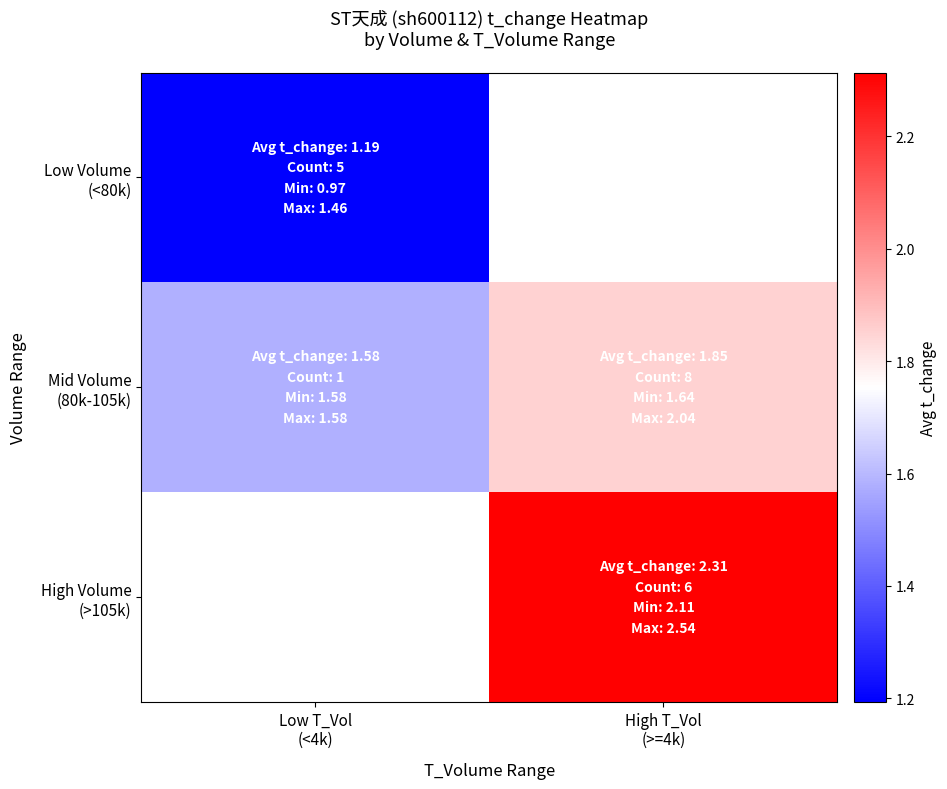

Which series has the largest total across all categories?

Mid Volume (80k-105k)